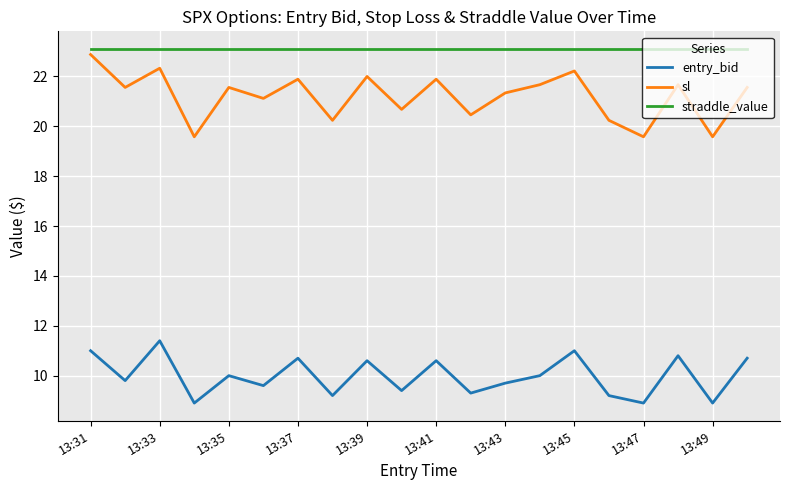

What is the highest value of the sl series?

22.9